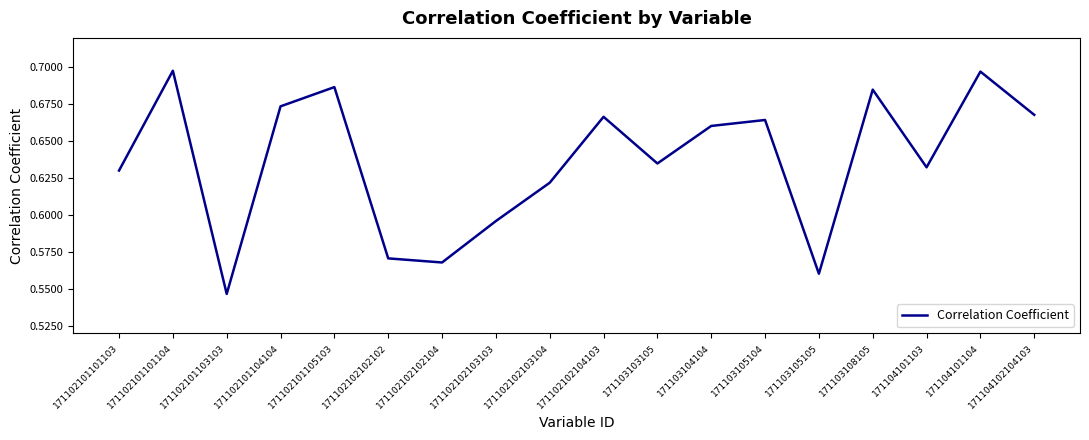

At which category does the data reach its first local valley?

171102101103103